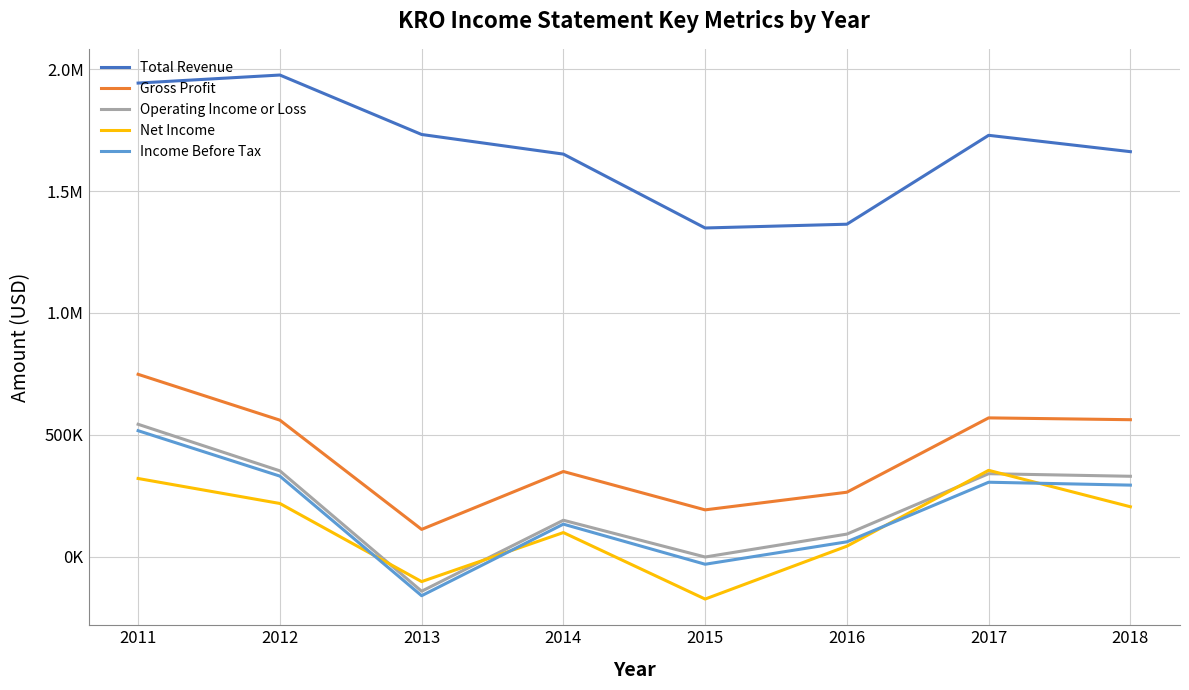

What are all the series names shown in the legend?

Total Revenue, Gross Profit, Operating Income or Loss, Net Income, Income Before Tax